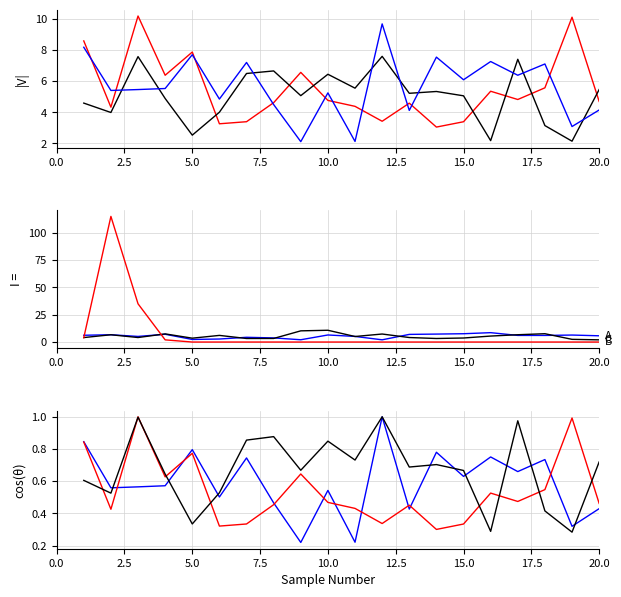

At which label does x3 reach its peak?

16